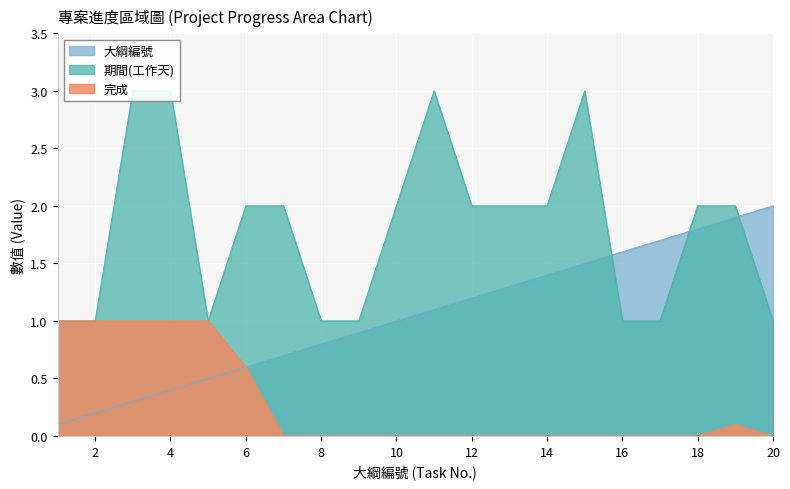

Reading left to right, transcribe all the data shown in this chart.

期間(工作天): 1.0	1.0	3.0	3.0	1.0	2.0	2.0	1.0	1.0	2.0	3.0	2.0	2.0	2.0	3.0	1.0	1.0	2.0	2.0	1.0
完成: 1.0	1.0	1.0	1.0	1.0	0.6	0.0	0.0	0.0	0.0	0.0	0.0	0.0	0.0	0.0	0.0	0.0	0.0	0.1	0.0
大綱編號: 0.1	0.2	0.3	0.4	0.5	0.6	0.7	0.8	0.9	1.0	1.1	1.2	1.3	1.4	1.5	1.6	1.7	1.8	1.9	2.0